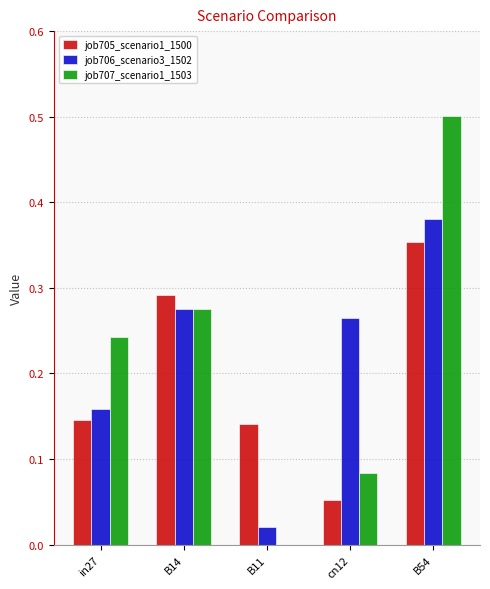

Between B11 and B54, which series saw the biggest shift?

job707_scenario1_1503